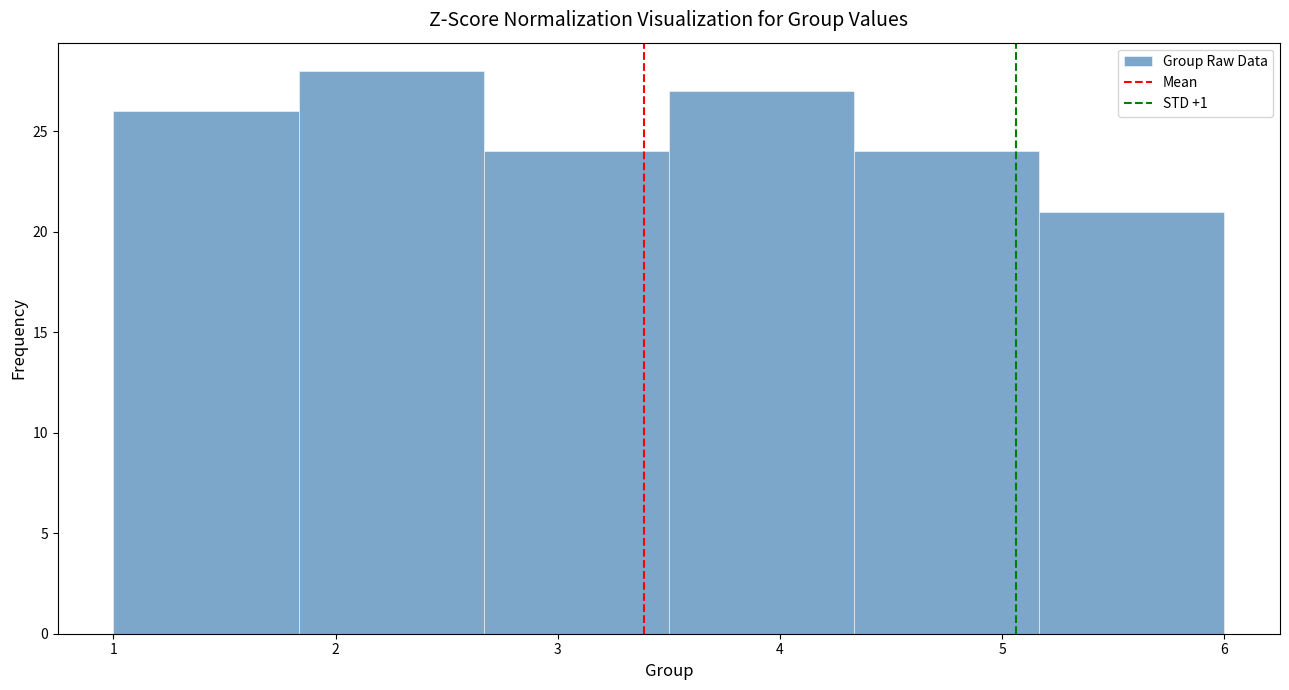

Reading left to right, transcribe this chart: for each bar, give the range it covers on the x-axis and its height. Neither the bar edges nor the heights are printed on the chart, so give them approximately, as read against the axes.

1.0 to 1.8: 26
1.8 to 2.7: 28
2.7 to 3.5: 24
3.5 to 4.3: 27
4.3 to 5.2: 24
5.2 to 6.0: 21